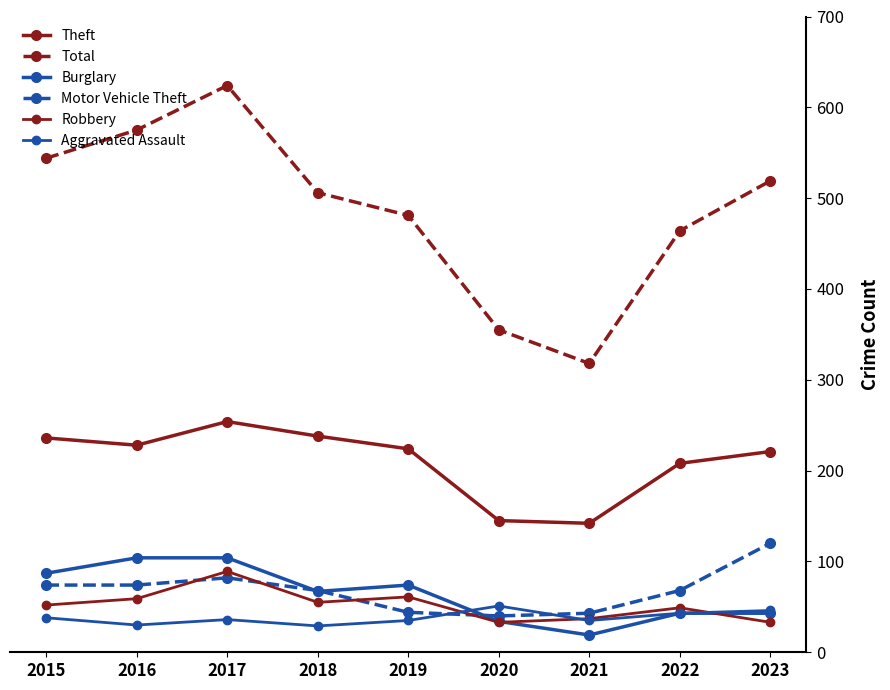

How many lines are shown in the chart?

6